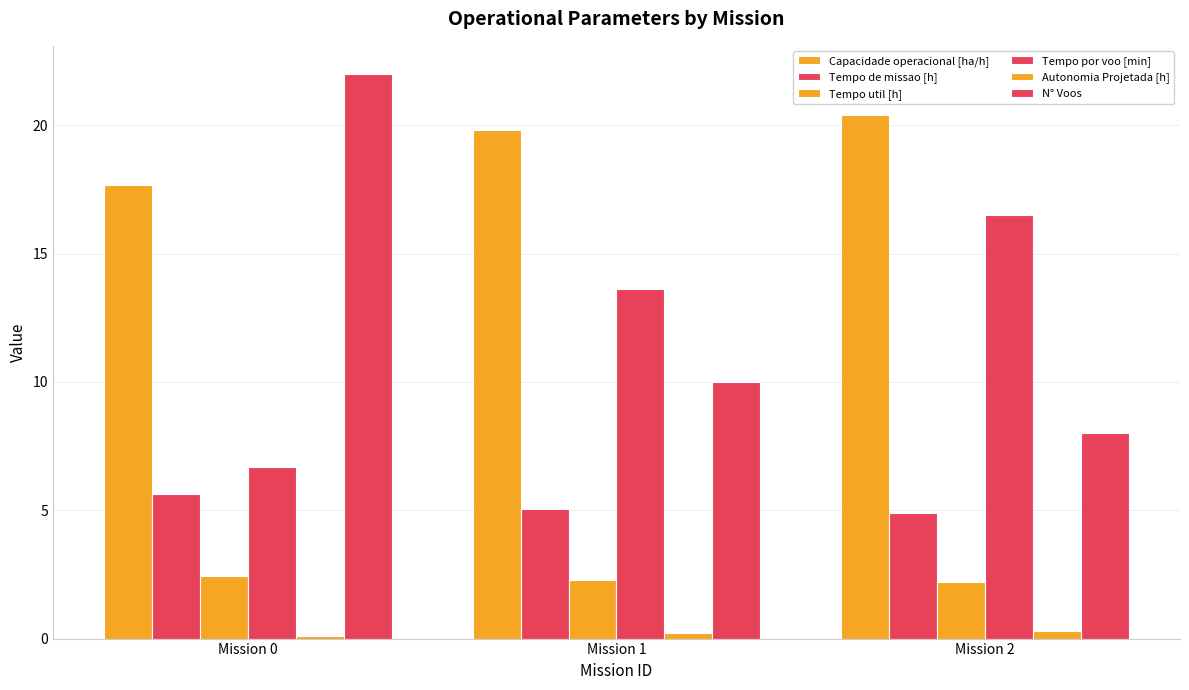

How many values in the Capacidade operacional [ha/h] series are below 19?

1